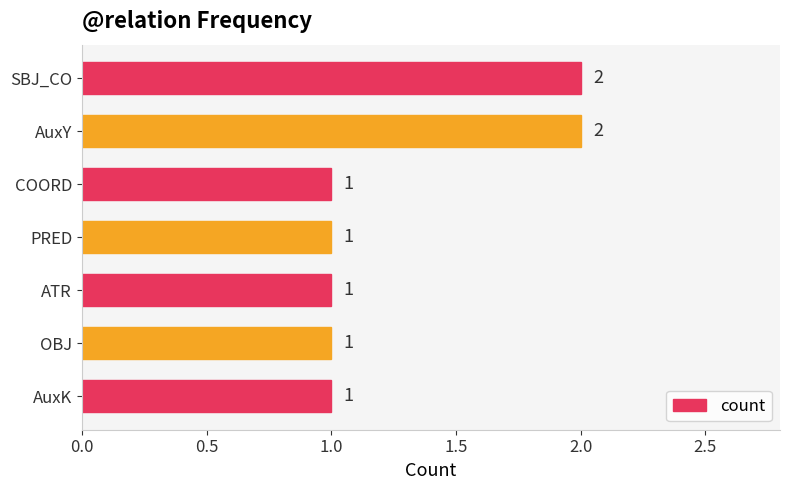

What is the ratio of the value at PRED to the value at AuxY?

0.5